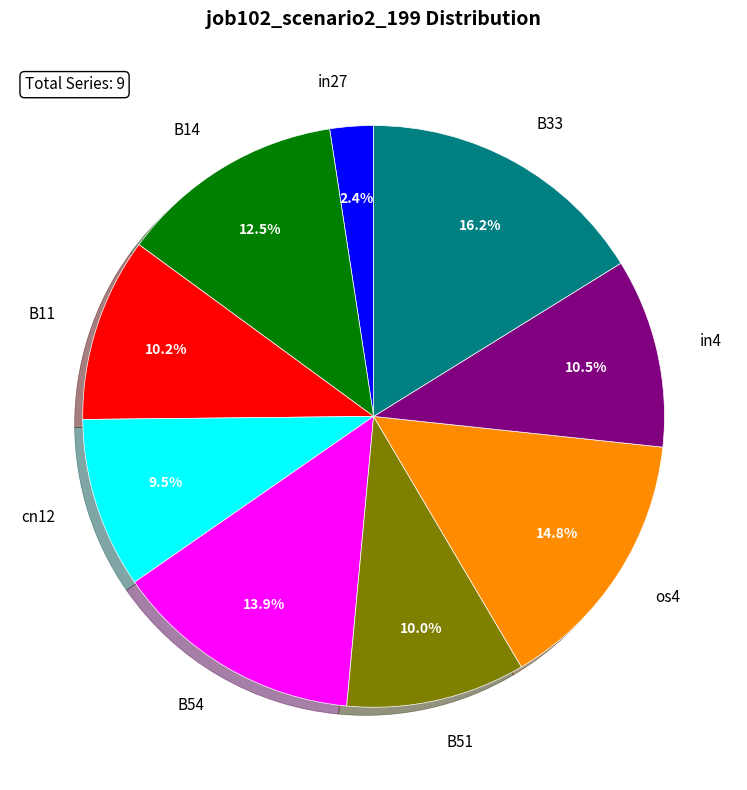

What percentage do in4 and B33 together represent?

26.7%